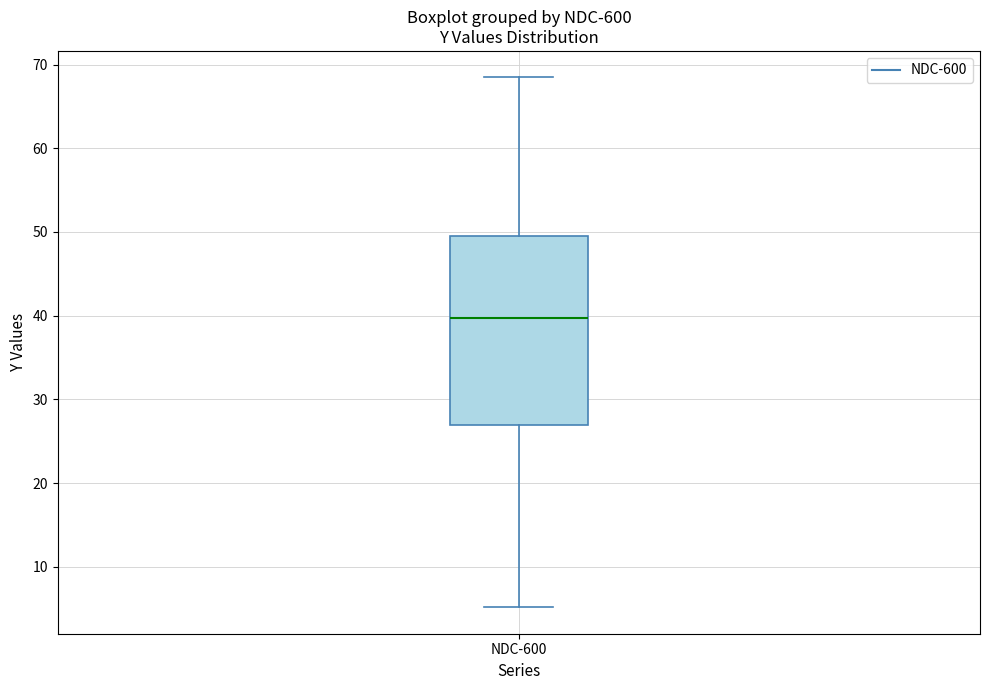

Where is the upper edge of the box for NDC-600 on the y-axis? The values are not printed on the chart, so give them approximately, as read against the axis.

50